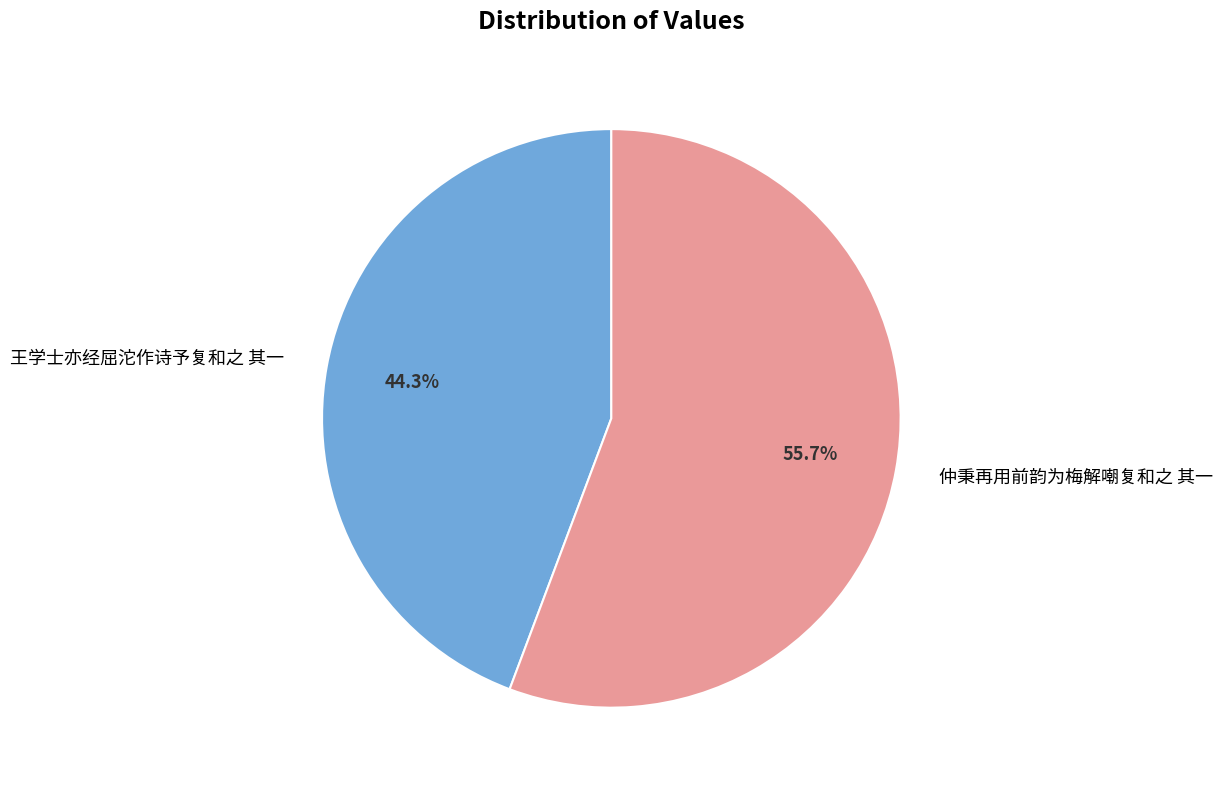

Which has a higher value, 王学士亦经屈沱作诗予复和之 其一 or 仲秉再用前韵为梅解嘲复和之 其一?

仲秉再用前韵为梅解嘲复和之 其一